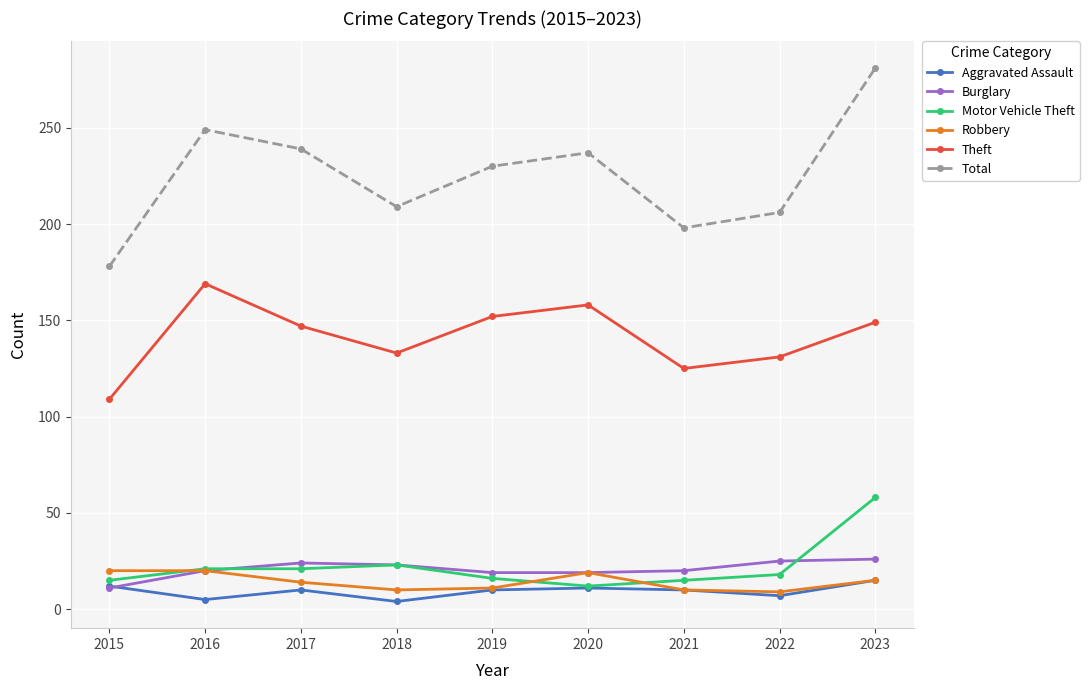

True or false: Motor Vehicle Theft and Total intersect in this chart.

False